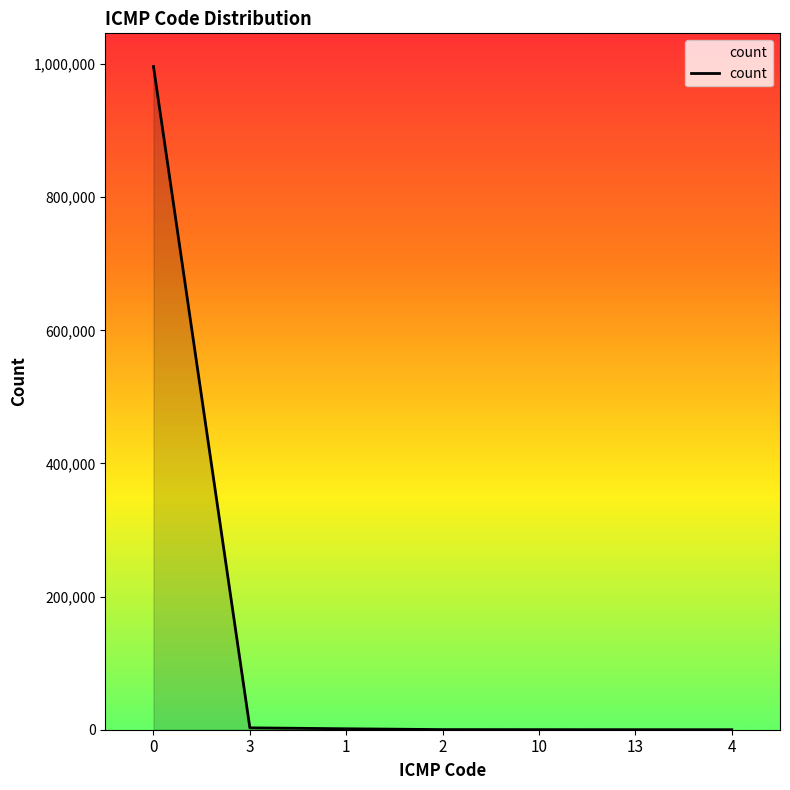

What is the greatest value displayed?

996458